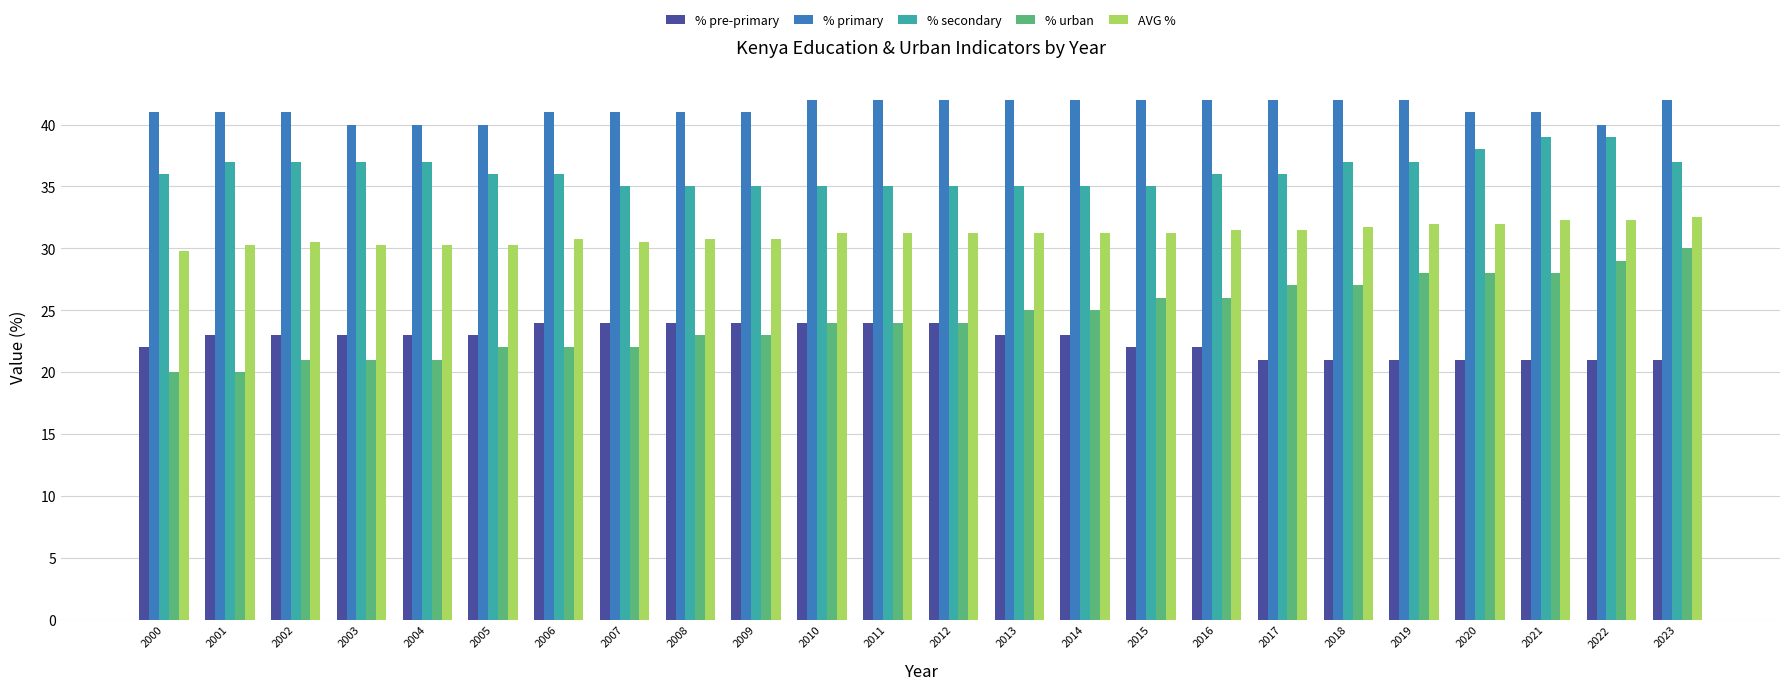

Are the bars horizontal?

No